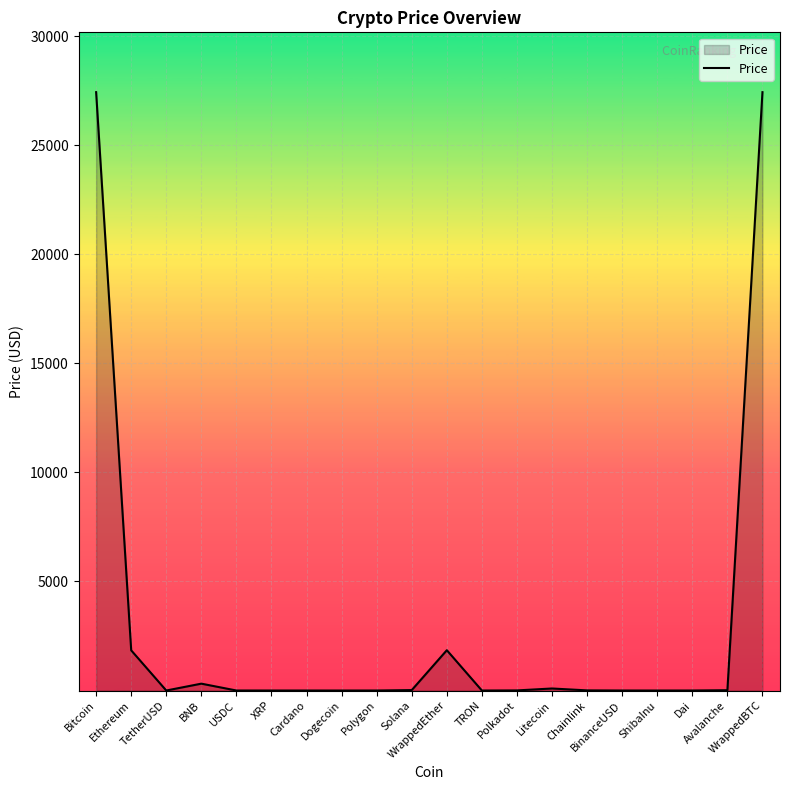

What is the greatest value displayed?

27436.1